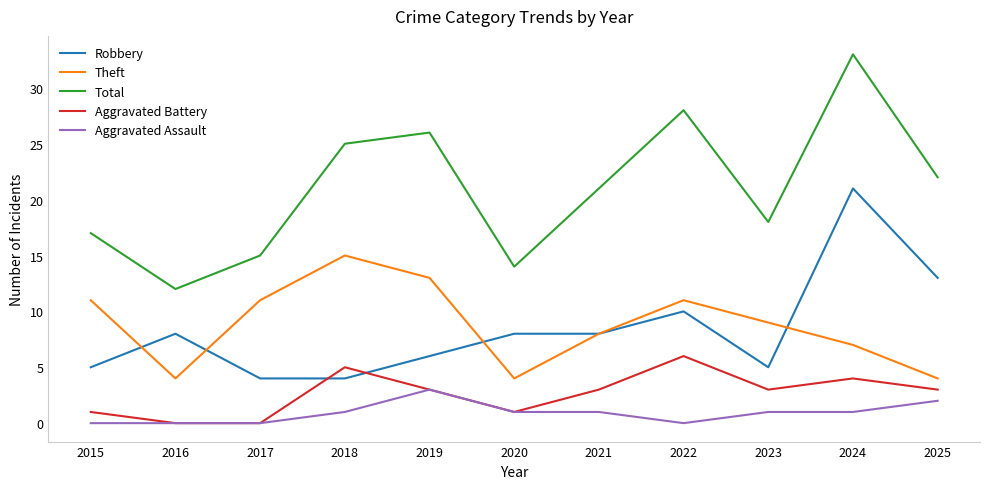

True or false: Robbery has a value of 8 at 2025.

False